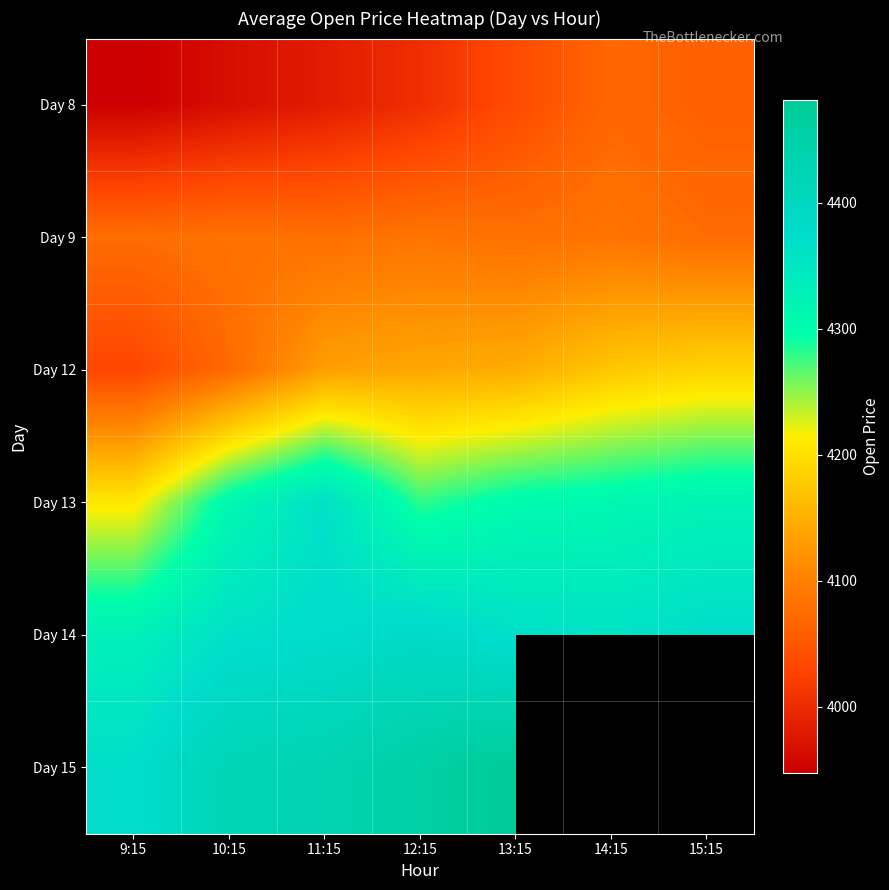

What is the difference between the Day 12 values at 15:15 and 10:15?

113.0